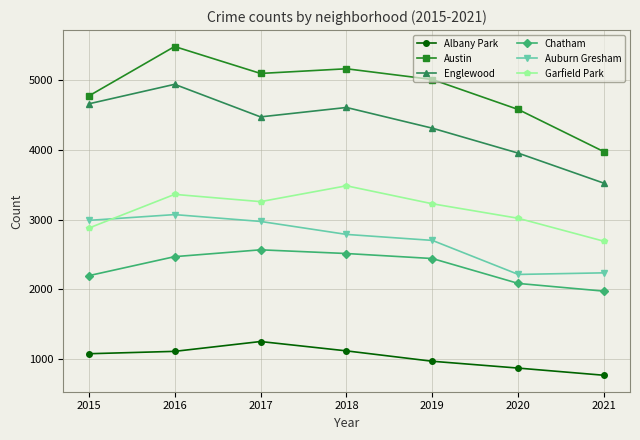

At how many categories does at least one series exceed 3358?

7